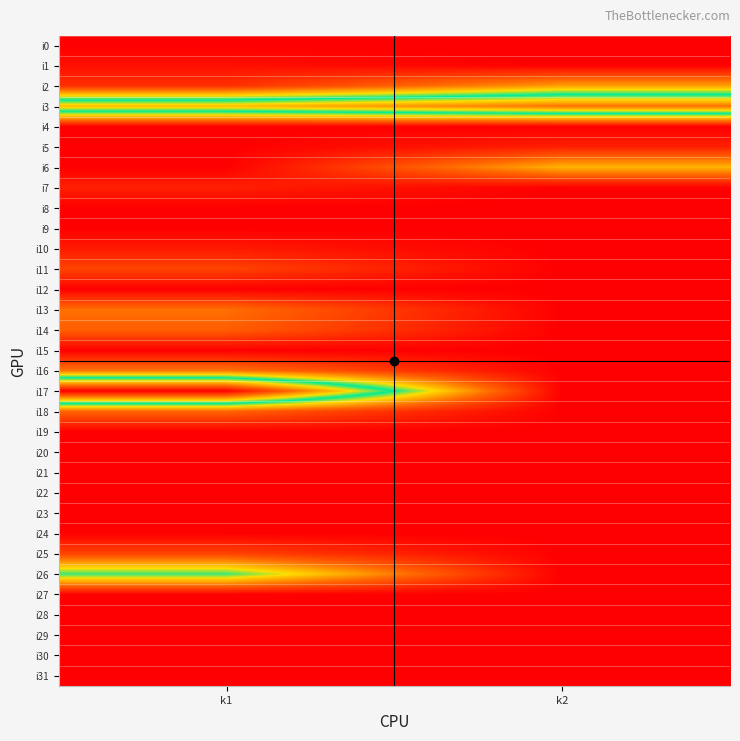

How many data points does each series have?

2